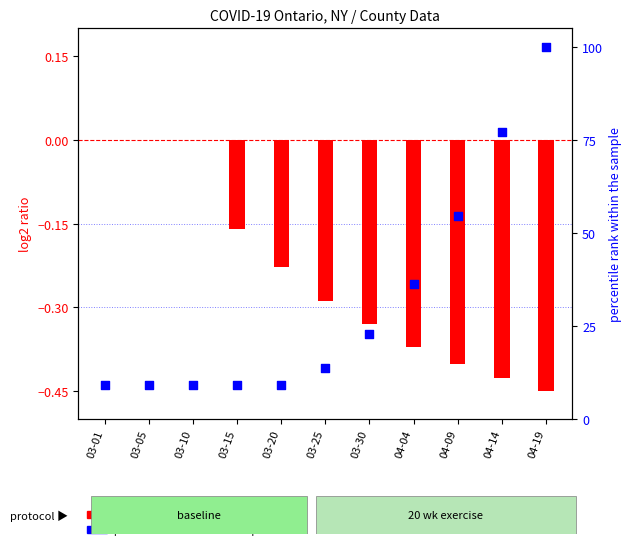

Is the value of log2 ratio at 03-15 greater than the value of percentile rank within the sample at 04-19?

No